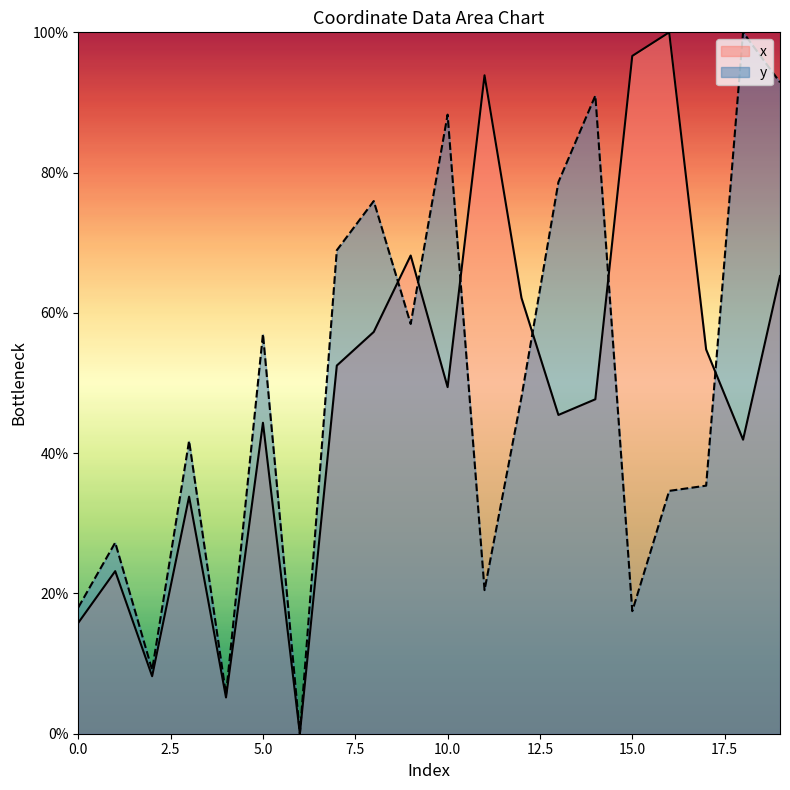

List the series in order of their peak value, lowest first.

x, y